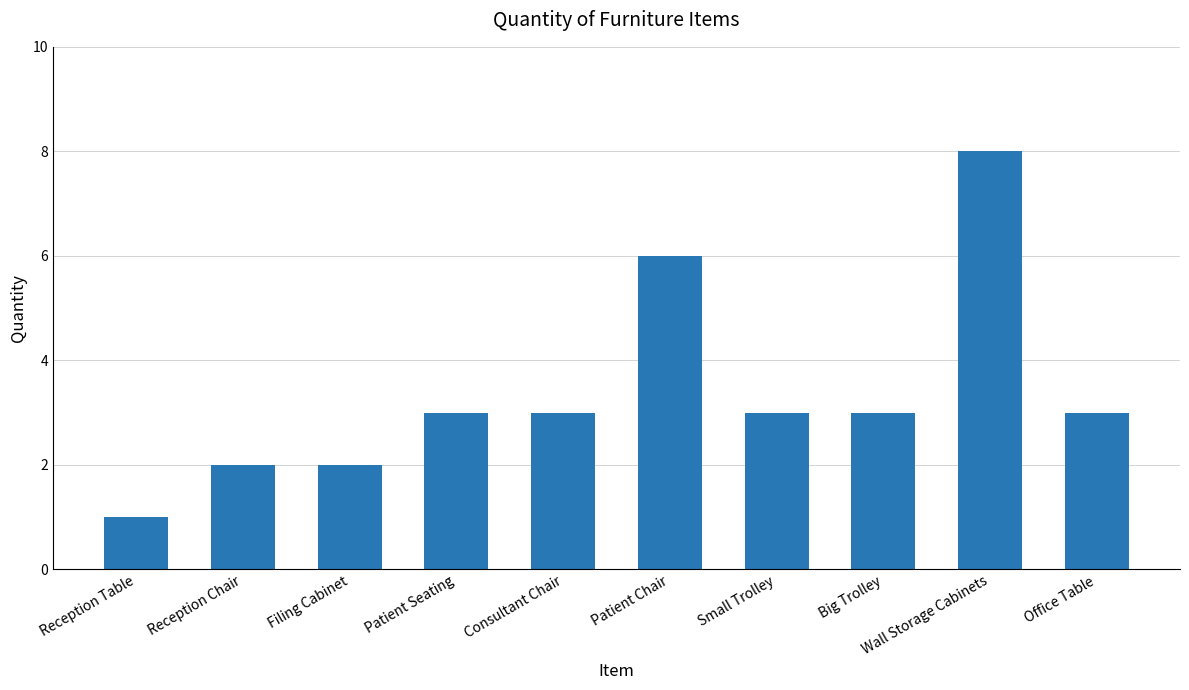

What position from the right is Reception Chair?

9